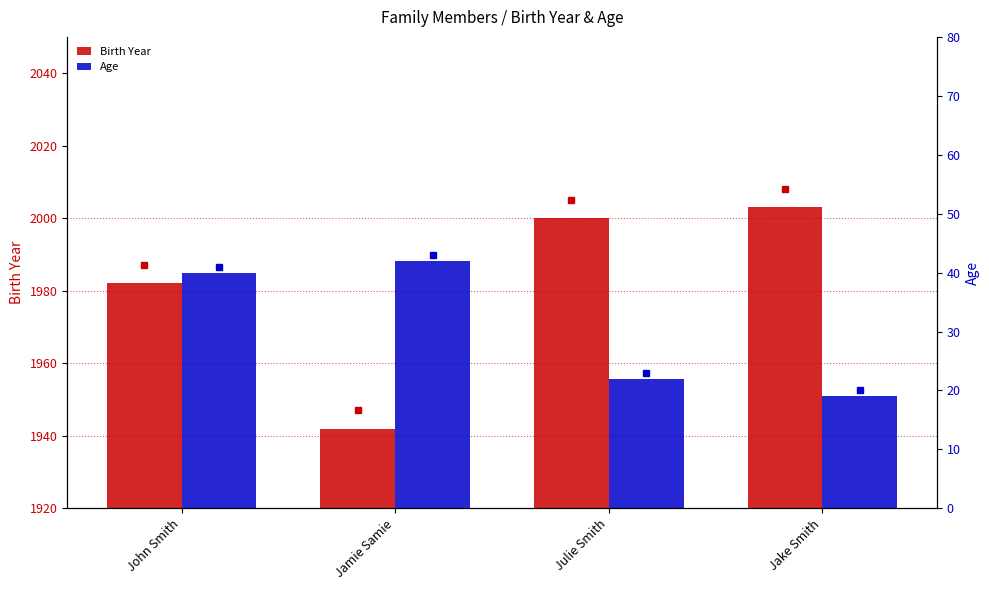

What is the label of the 3rd bar from the right?

Jamie Samie